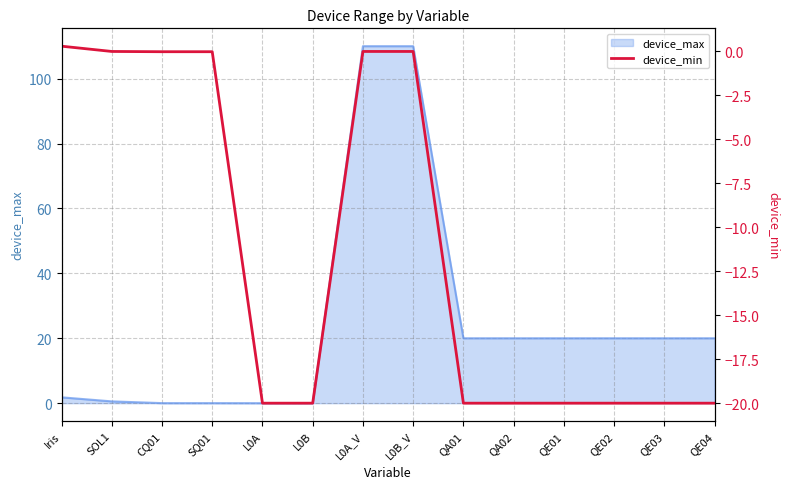

What is the label of the 4th point from the left?

SQ01